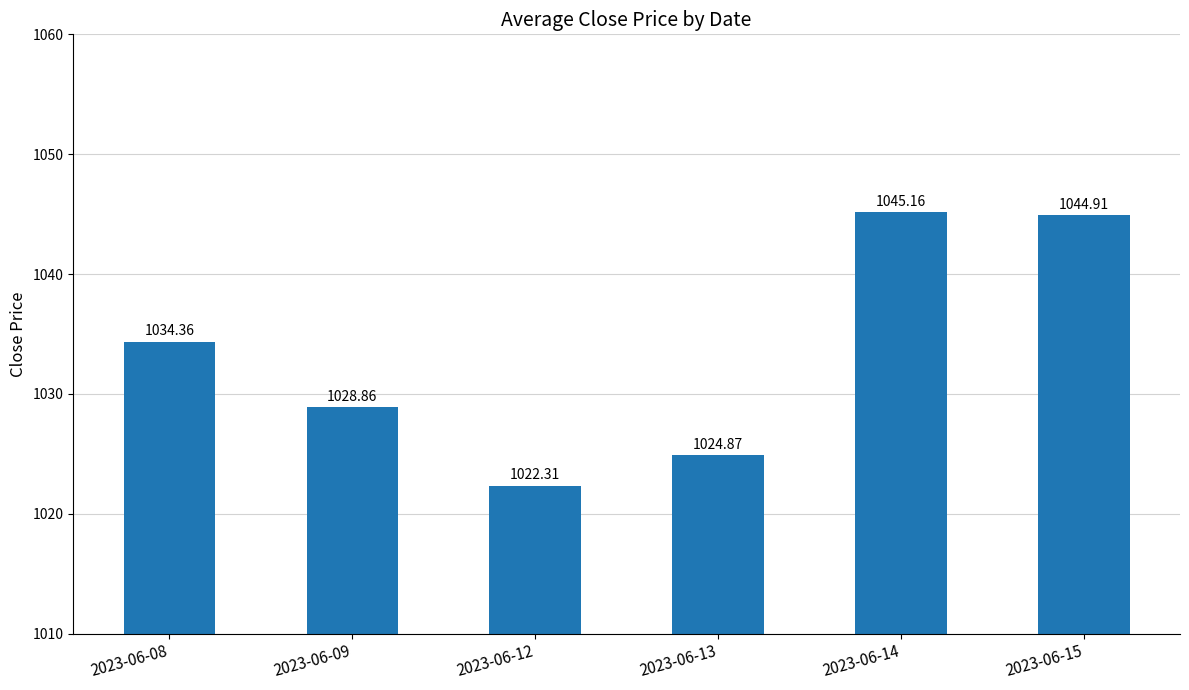

True or false: the data shows 1606.7 at 2023-06-15.

False